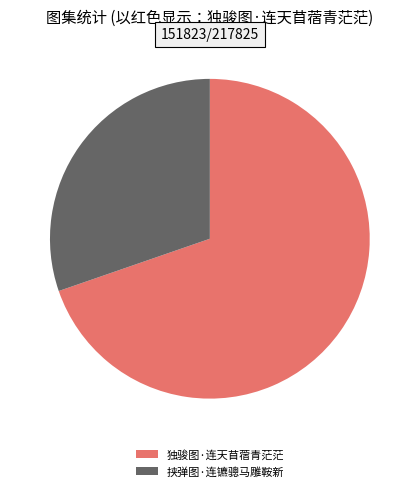

The 挟弹图·连镳骢马雕鞍新 slice represents 30% of the pie. True or false?

True